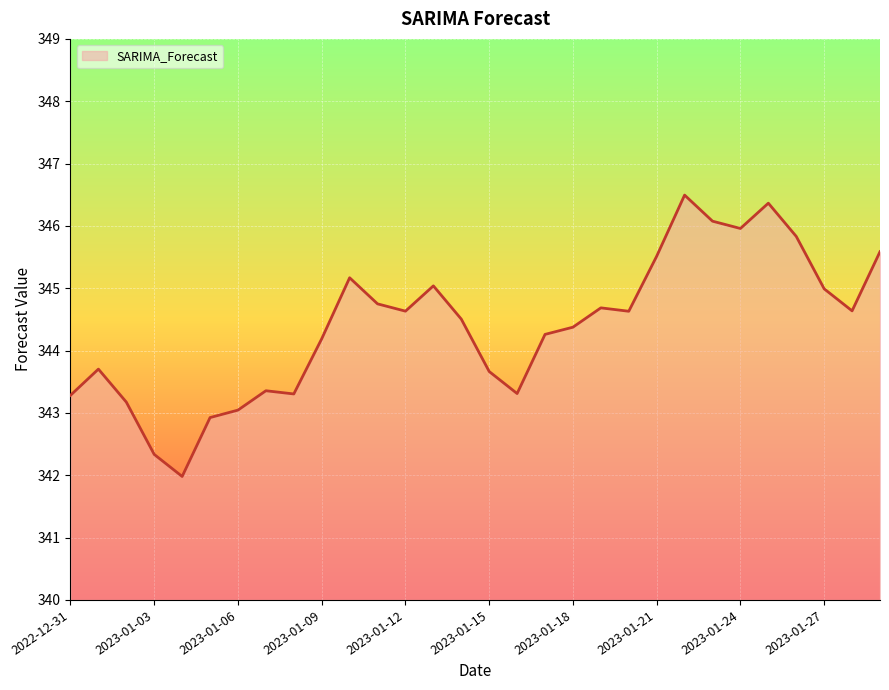

Count the number of data series in this chart.

1